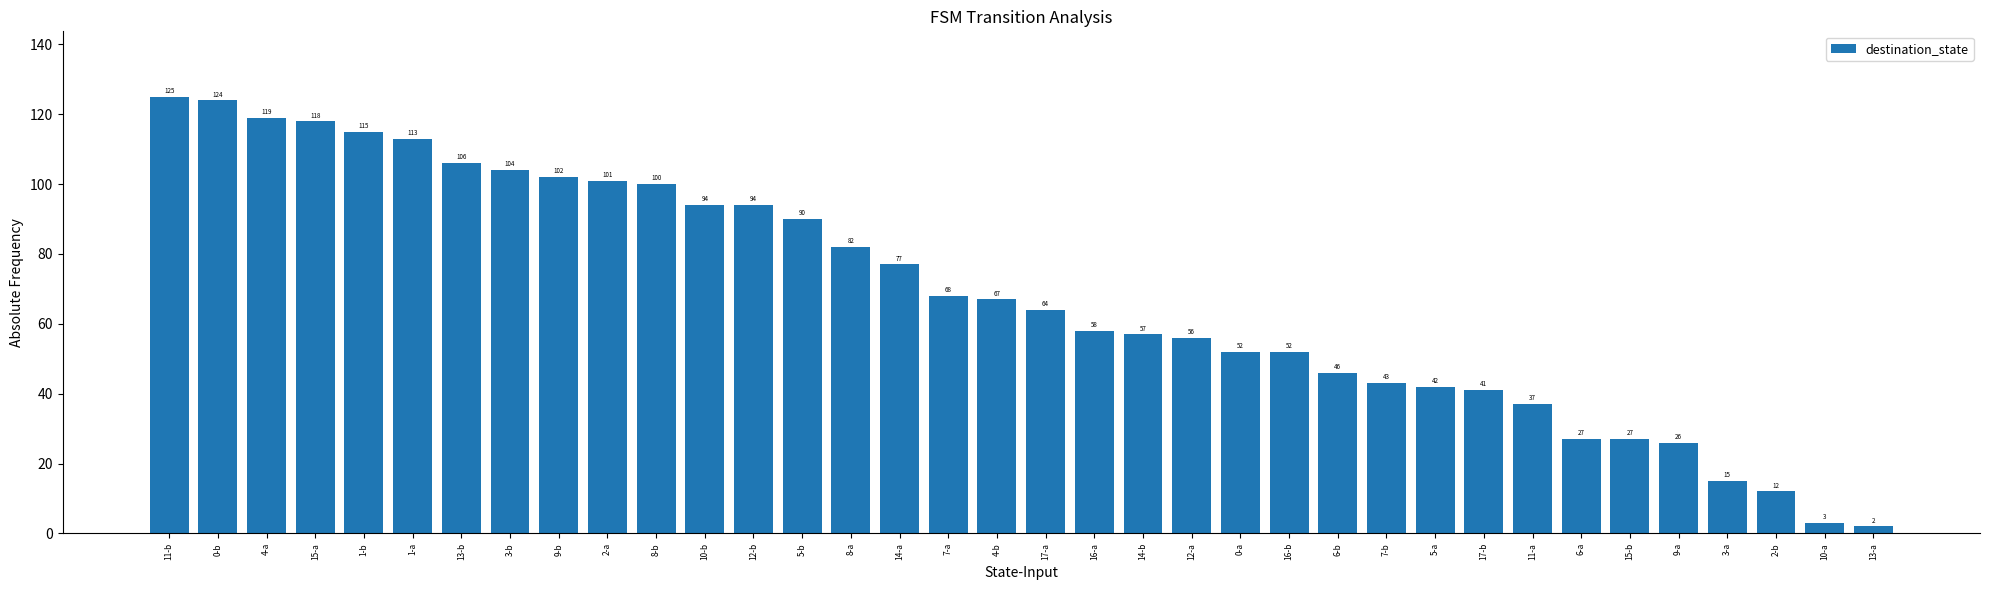

What is the change in value from 15-a to 12-a?

-62